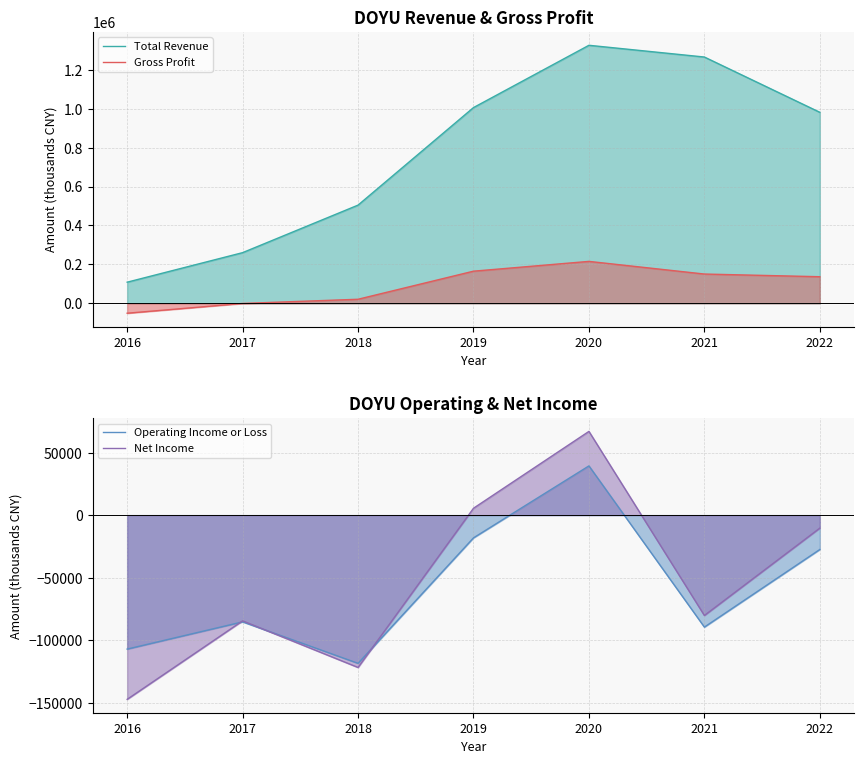

How many positive values does the Net Income series have?

2